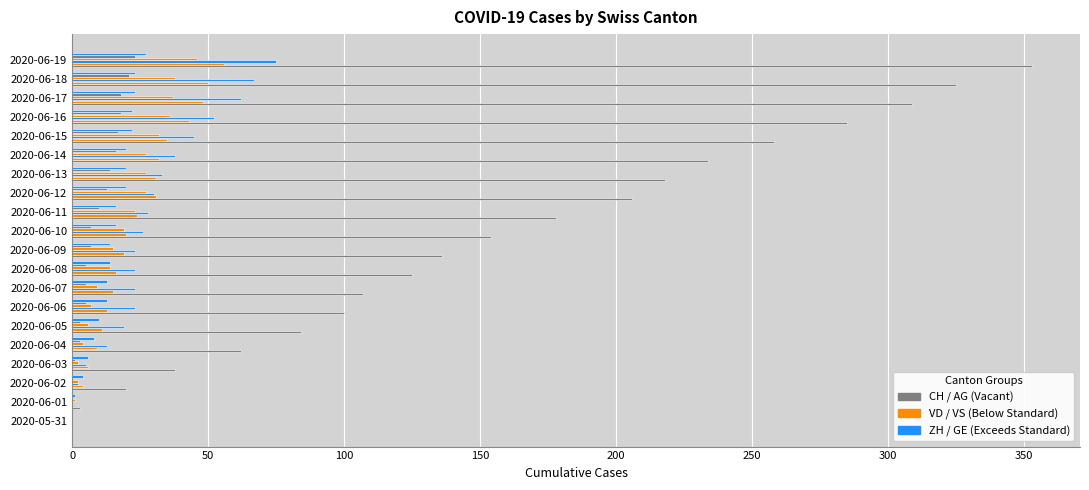

How many distinct data groups are displayed?

6